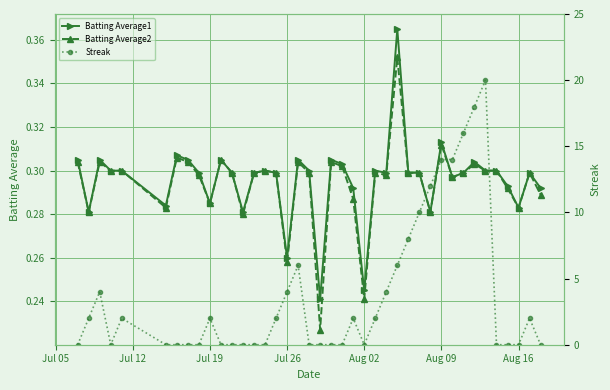

Count the Batting Average2 values in the range 0 to 1.

40